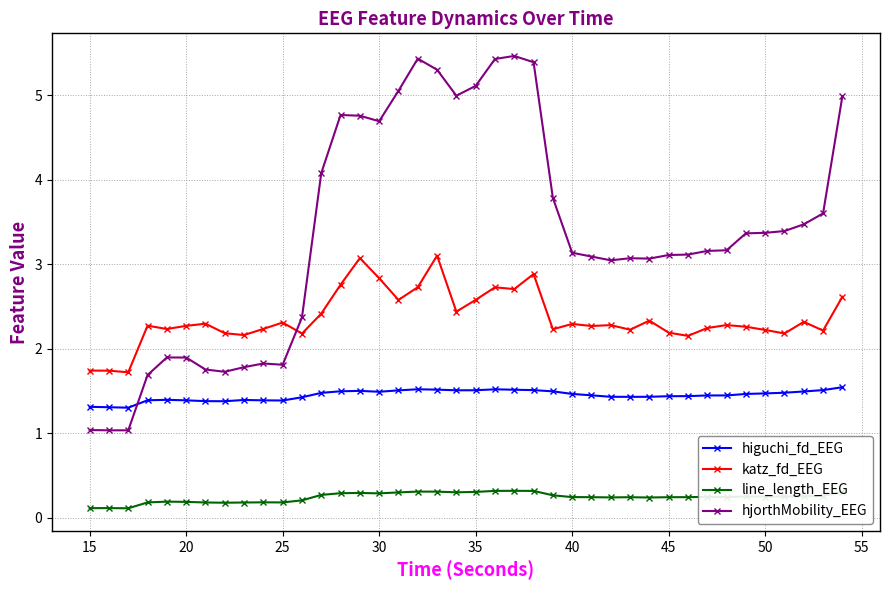

Which series has the widest spread of values?

hjorthMobility_EEG